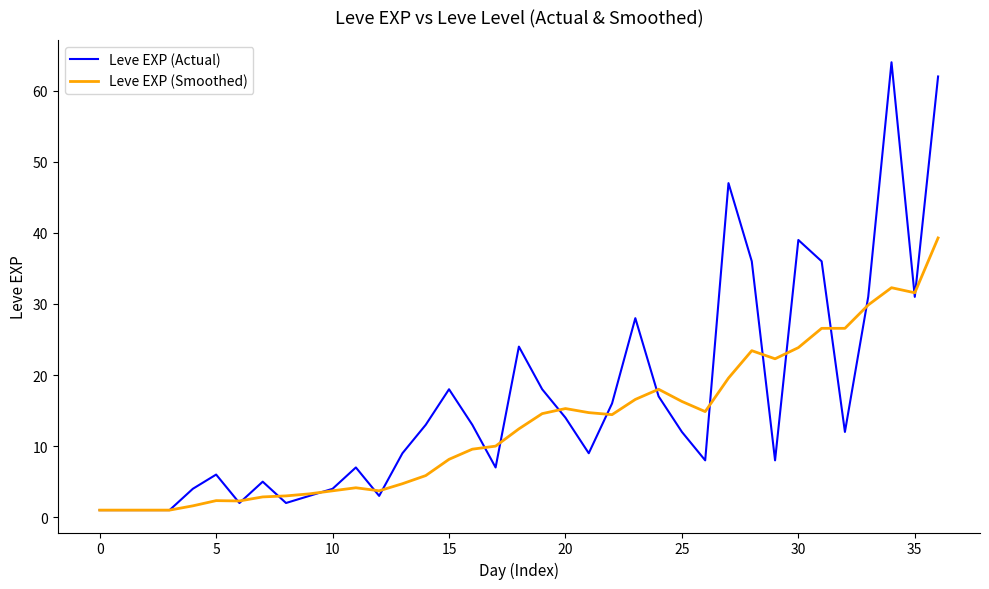

Which series has the largest total across all categories?

Leve EXP (Actual)